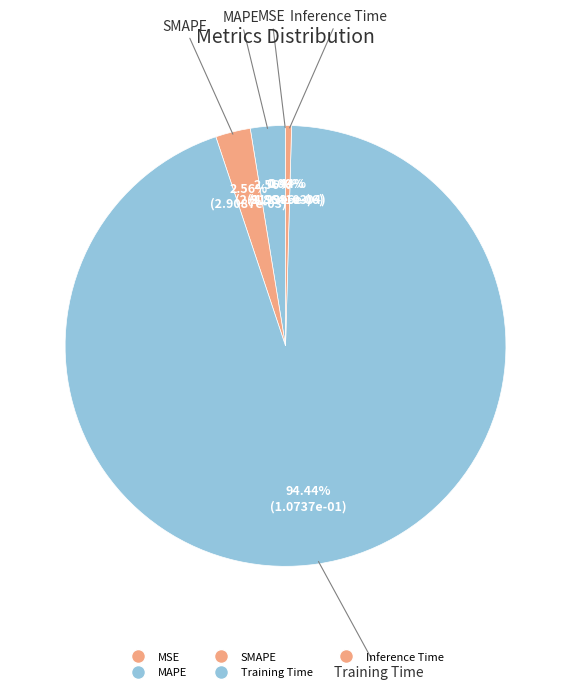

Which has a higher value, Training Time or Inference Time?

Training Time